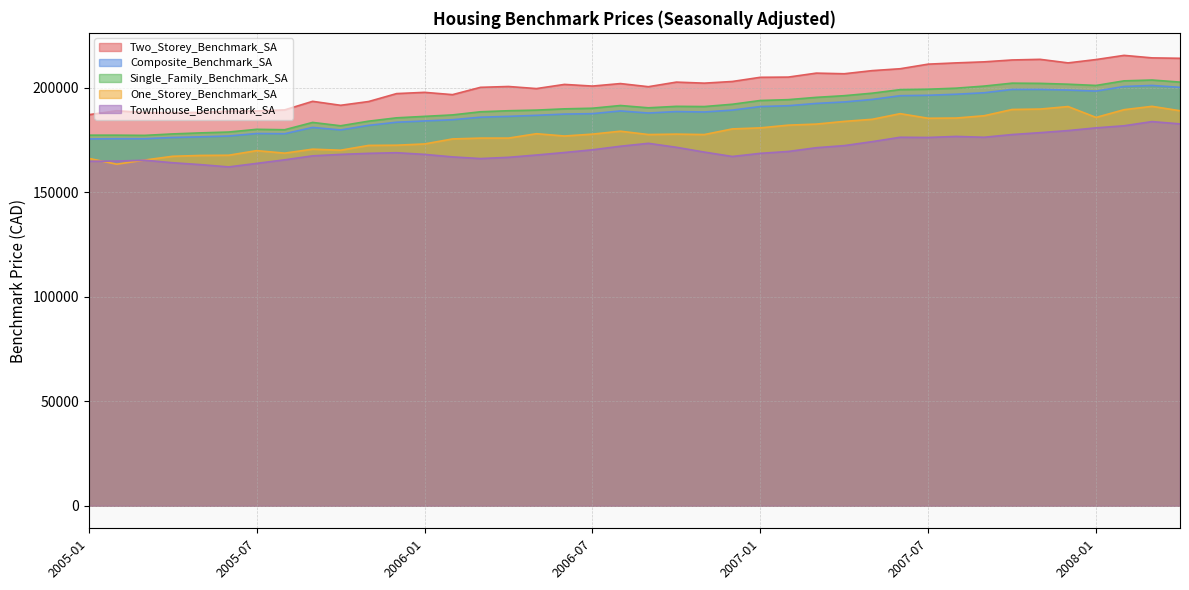

Between 2005-03 and 2006-04, which is larger?

2006-04